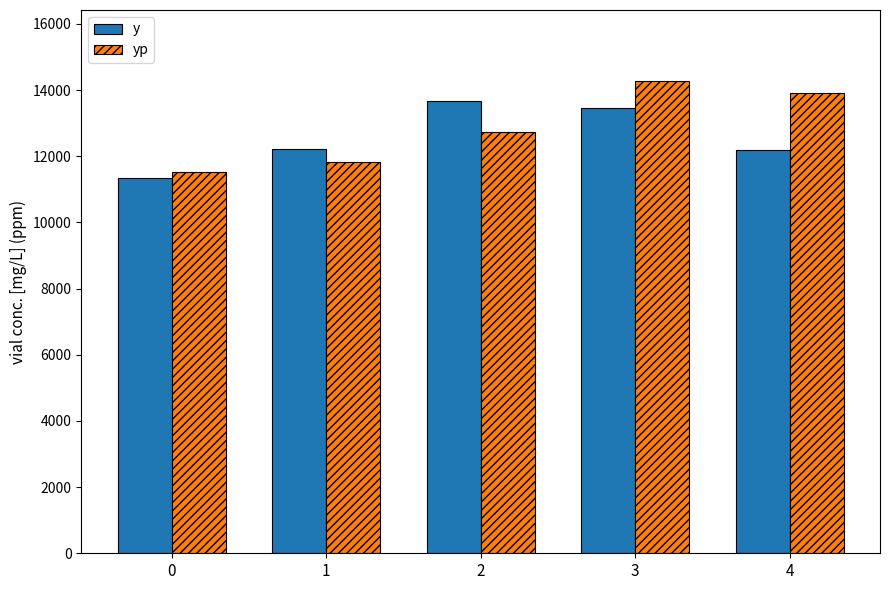

Does the chart contain stacked bars?

No